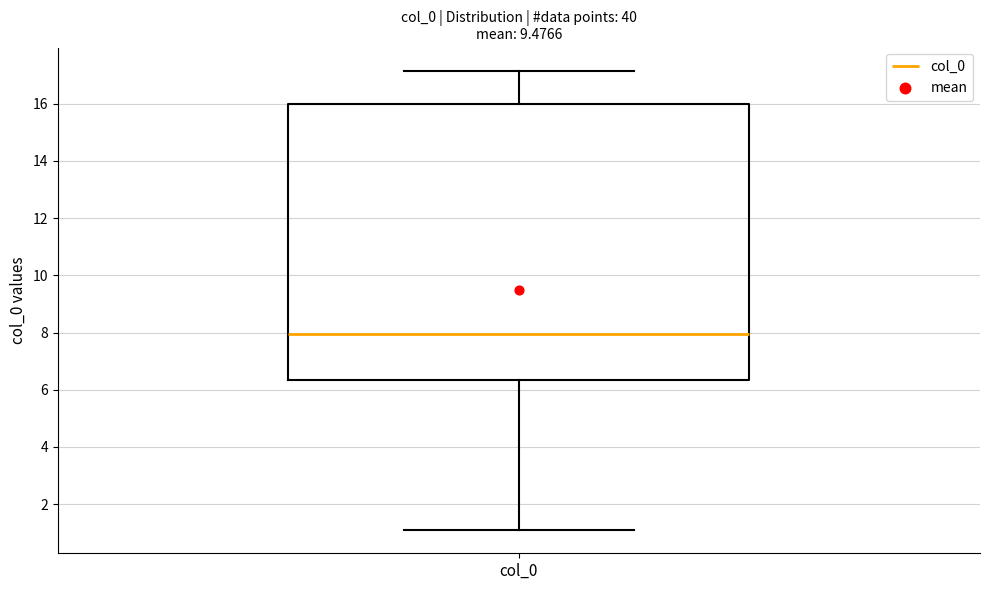

Where is the upper edge of the box for col_0 on the y-axis? The values are not printed on the chart, so give them approximately, as read against the axis.

16.0